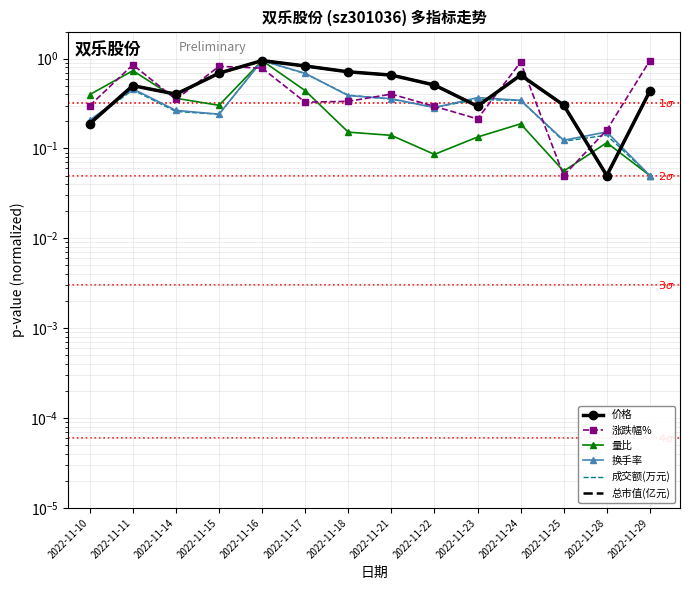

What is the sum of all 量比 values?

4.1